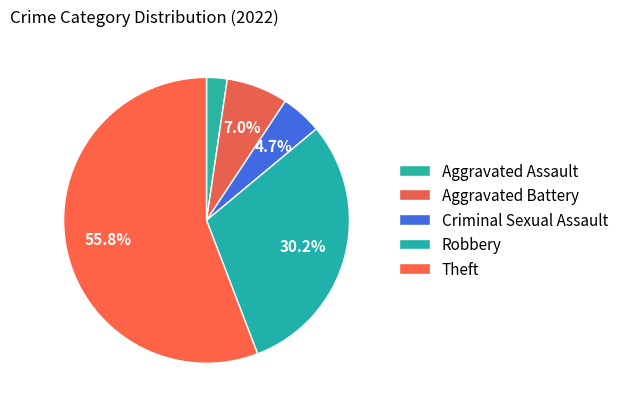

Between Aggravated Battery and Robbery, which is larger?

Robbery